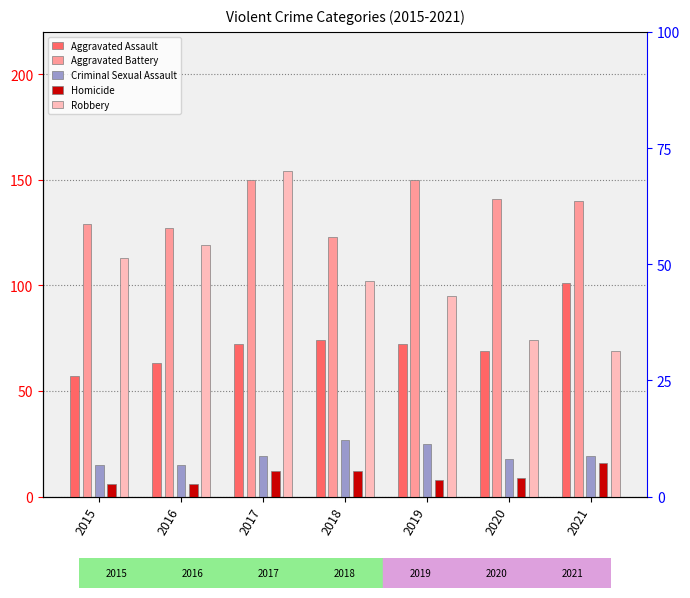

Read the Robbery value at 2015.

113